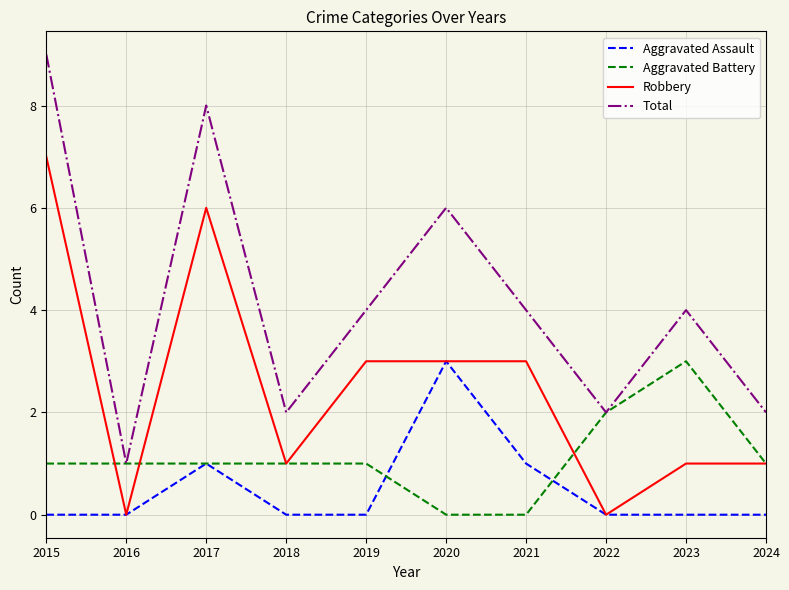

True or false: Robbery has a value of 3 at 2020.

True